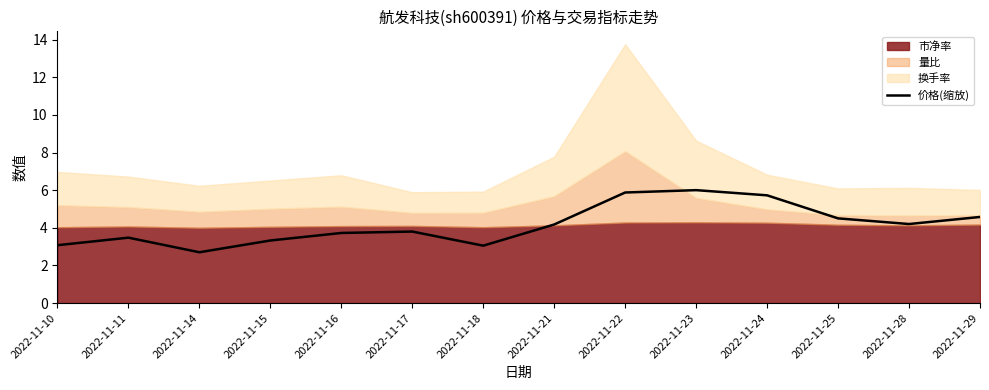

How many data points are less than 4?

7